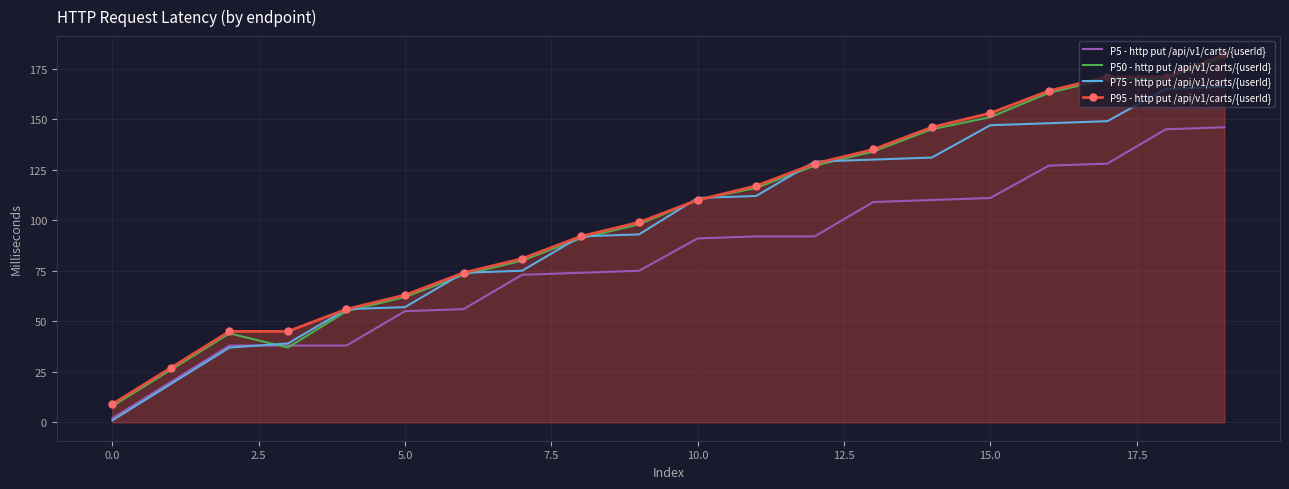

True or false: P95 - http put /api/v1/carts/{userId} and P5 - http put /api/v1/carts/{userId} intersect in this chart.

False